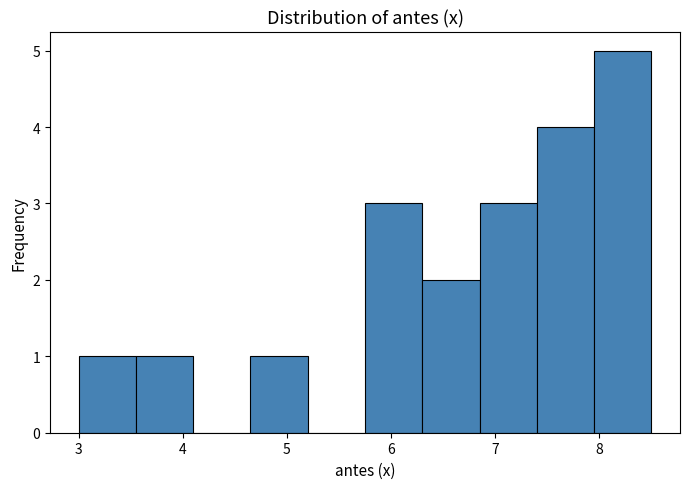

What is the height of the bar covering 6.30 to 6.85 on the x-axis? Neither the bar edges nor the heights are printed on the chart, so give them approximately, as read against the axes.

2